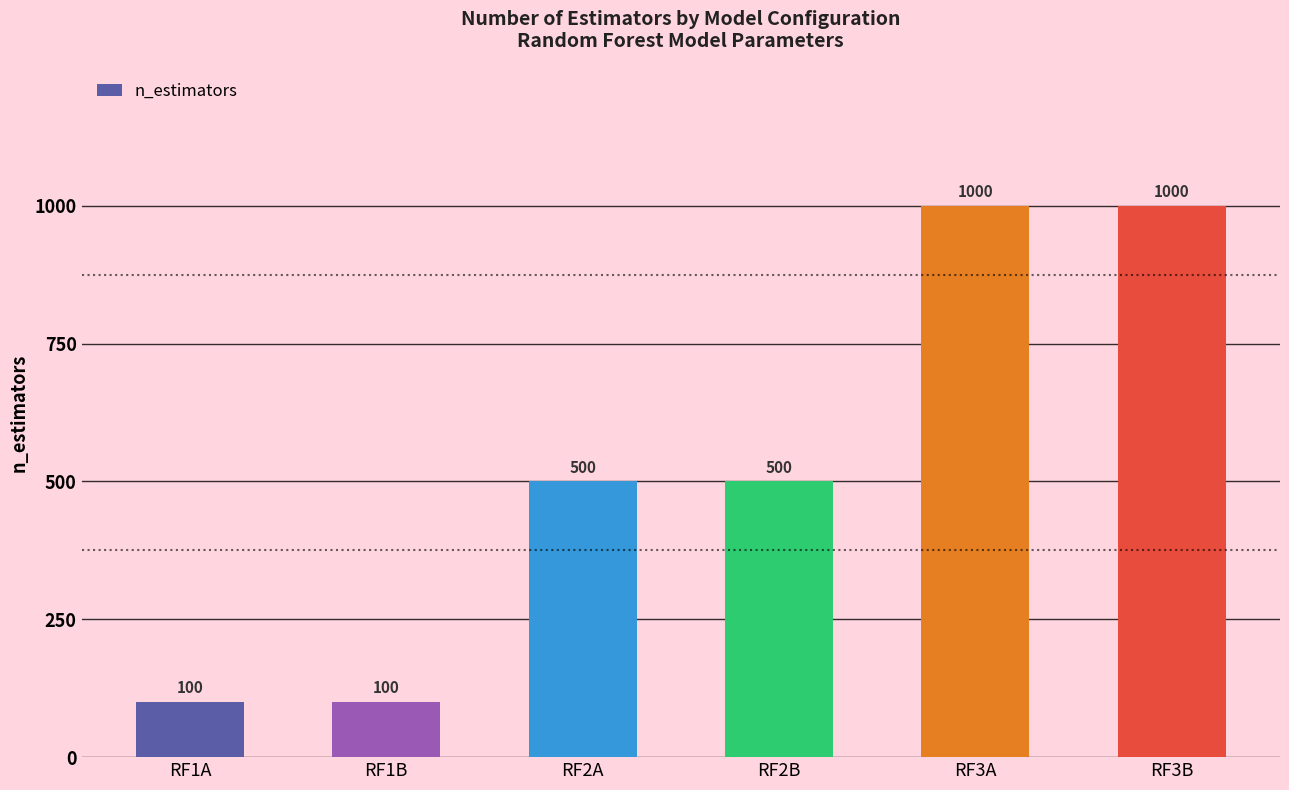

How many values are between 100 and 1000?

6